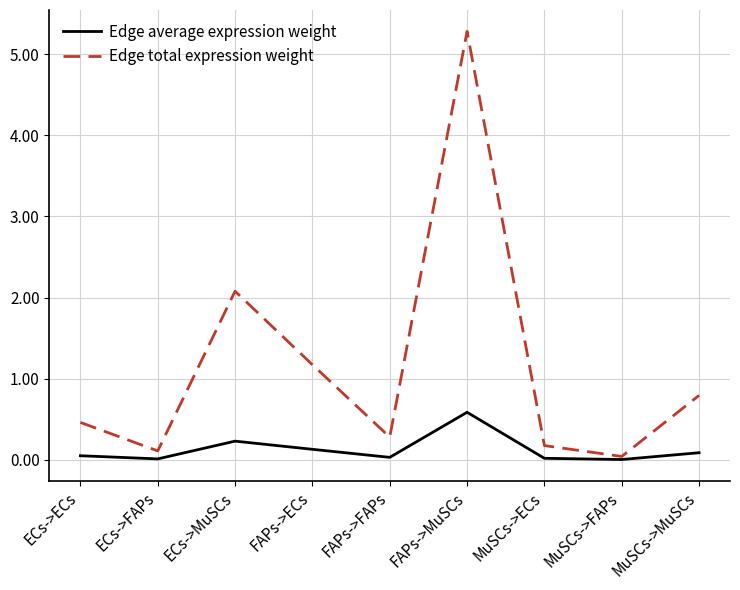

At which category is the sum across all series the highest?

FAPs->MuSCs